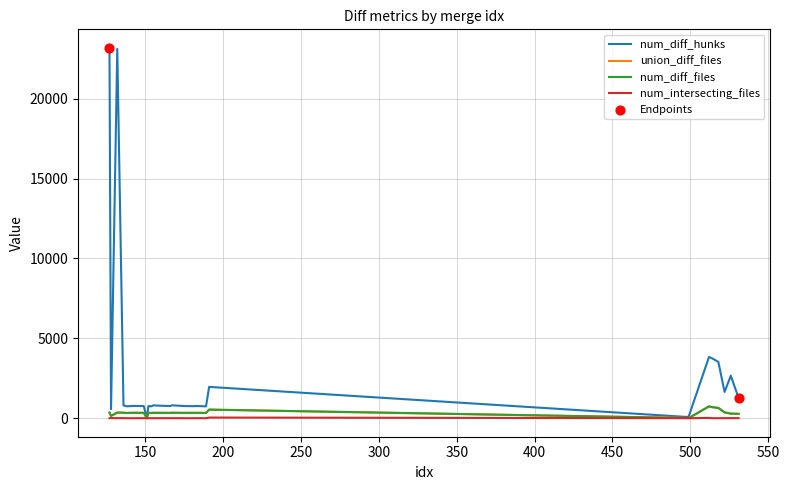

At how many categories does at least one series exceed 21298?

2